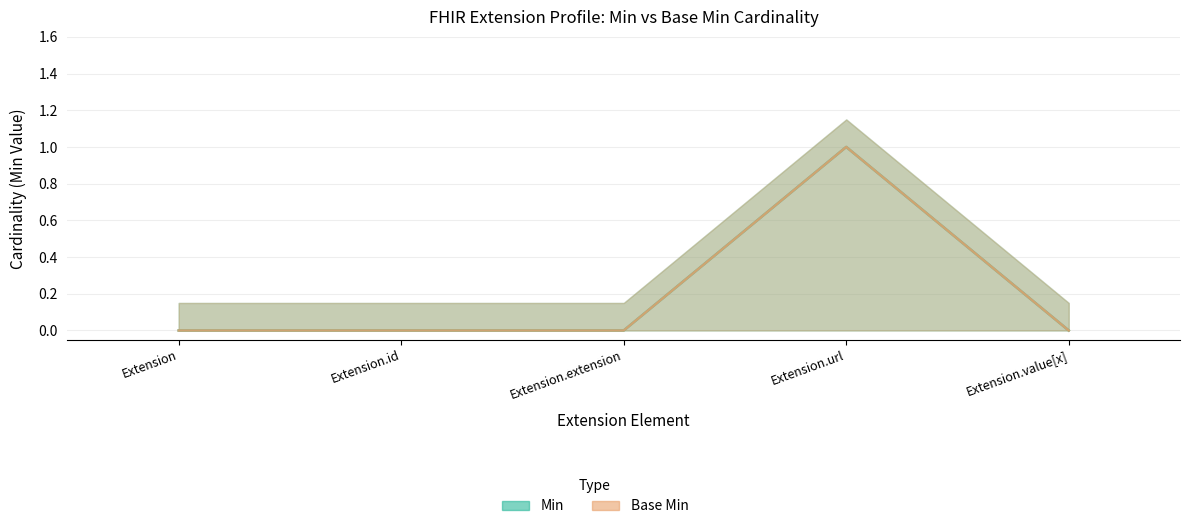

What position from the left is Extension.extension?

3